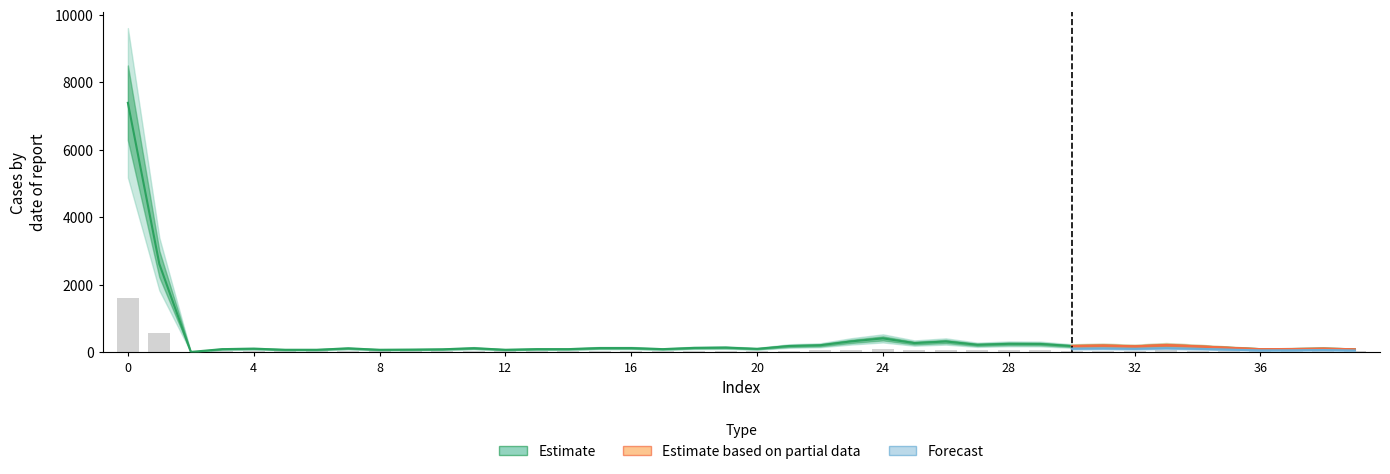

Which has a higher value, 39 or 30?

30